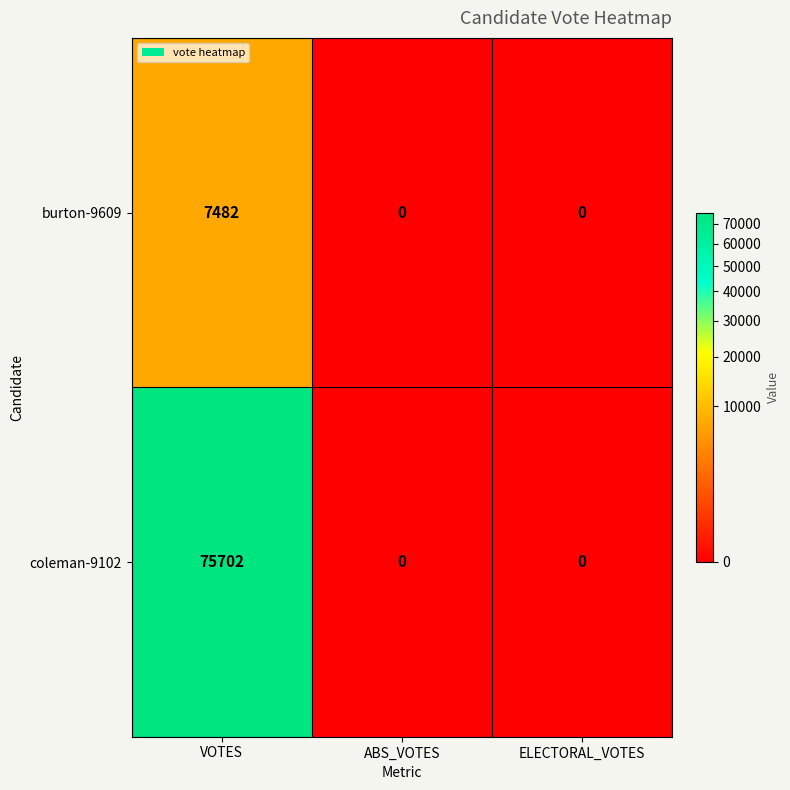

Reading left to right, transcribe all the data shown in this chart.

burton-9609: 7482	0	0
coleman-9102: 75702	0	0